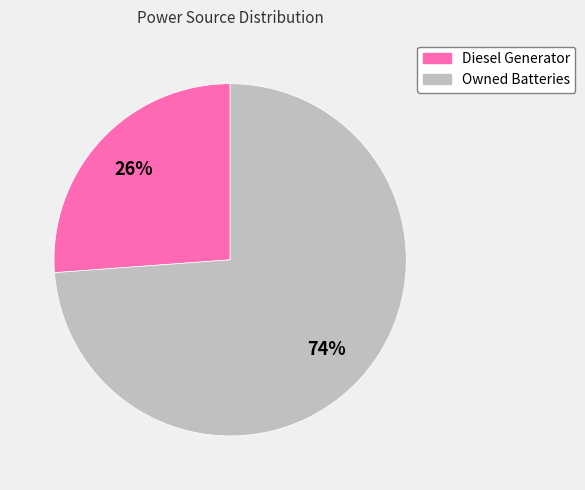

Does any single category account for the majority?

Yes